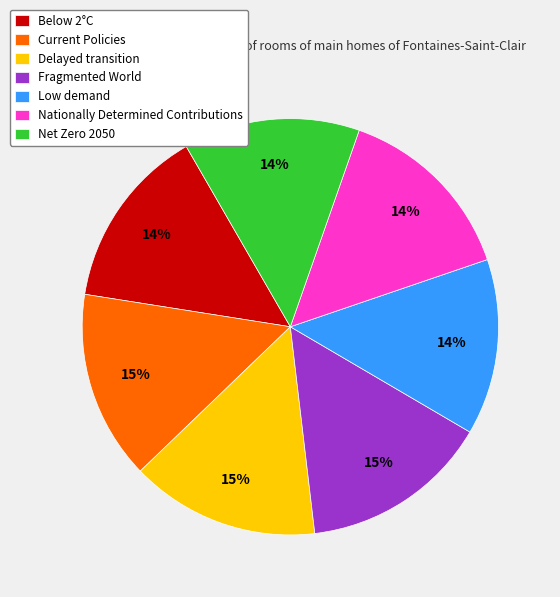

The Delayed transition slice represents 2% of the pie. True or false?

False